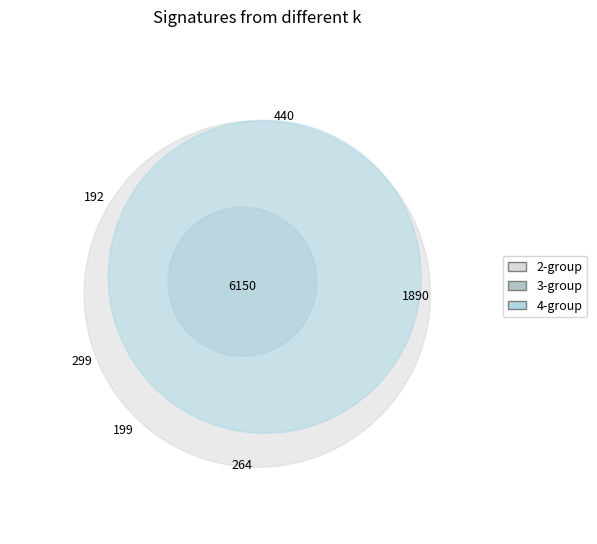

Is 2016 the majority of the pie?

No